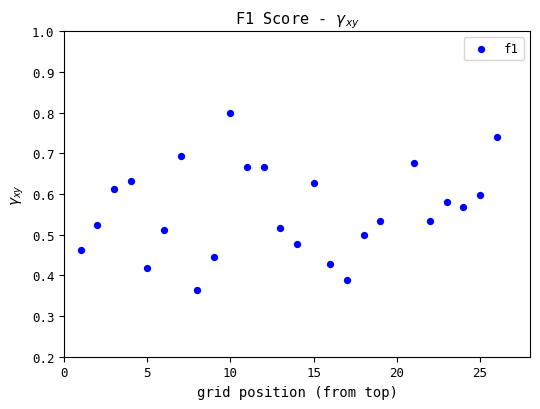

What is the range of X values (max minus min)?

25.0